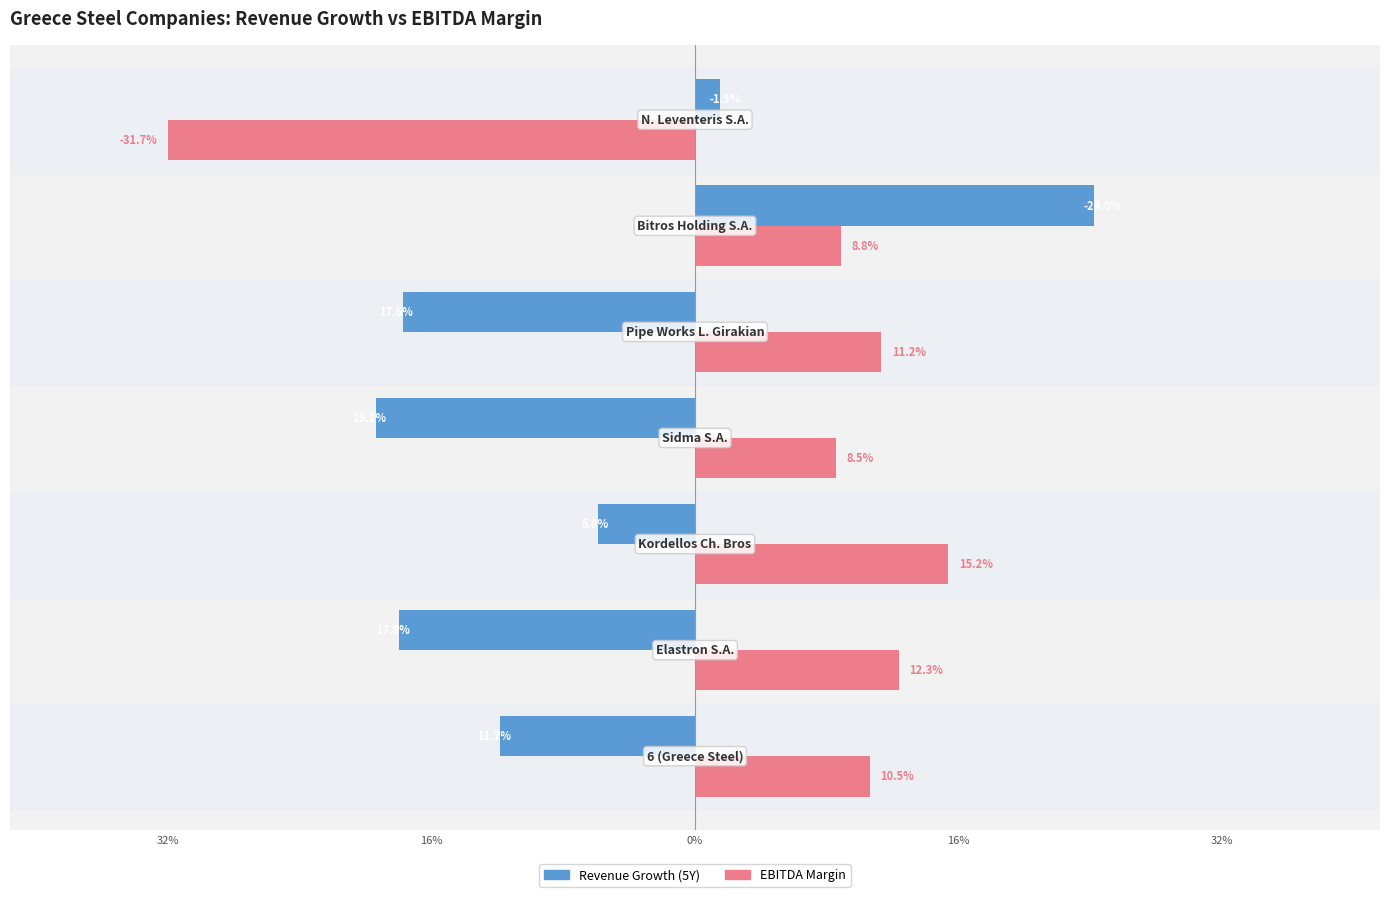

What is the minimum value shown in the chart?

-0.3